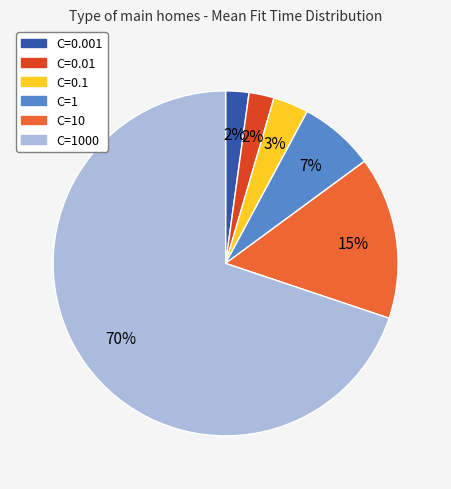

Which category has the biggest portion of the pie?

C=1000